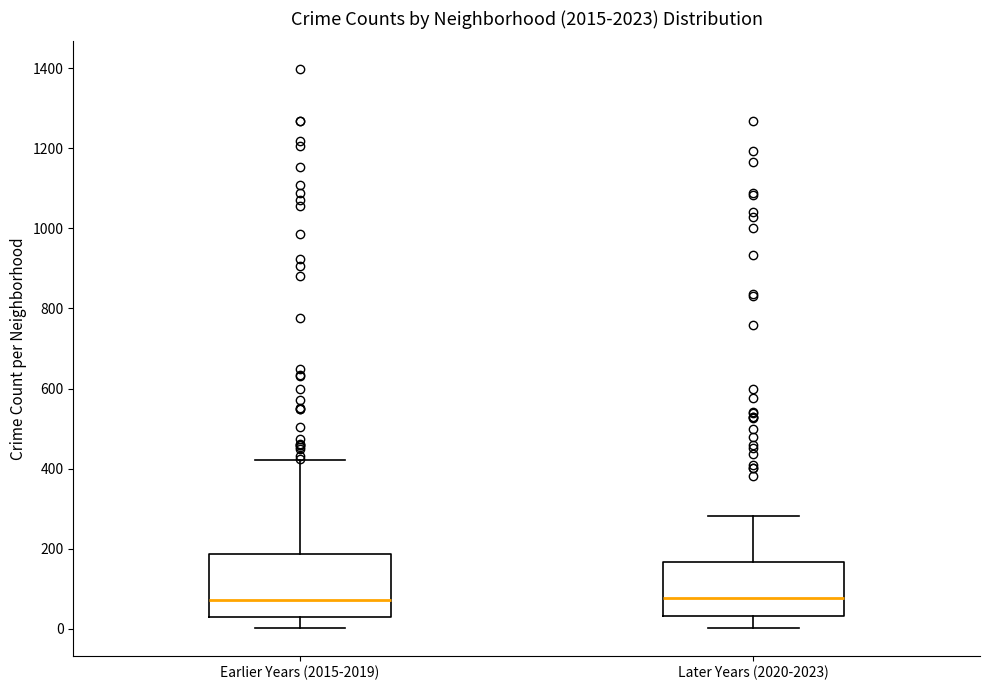

Where does the upper whisker of the box for Later Years (2020-2023) end on the y-axis? The values are not printed on the chart, so give them approximately, as read against the axis.

280